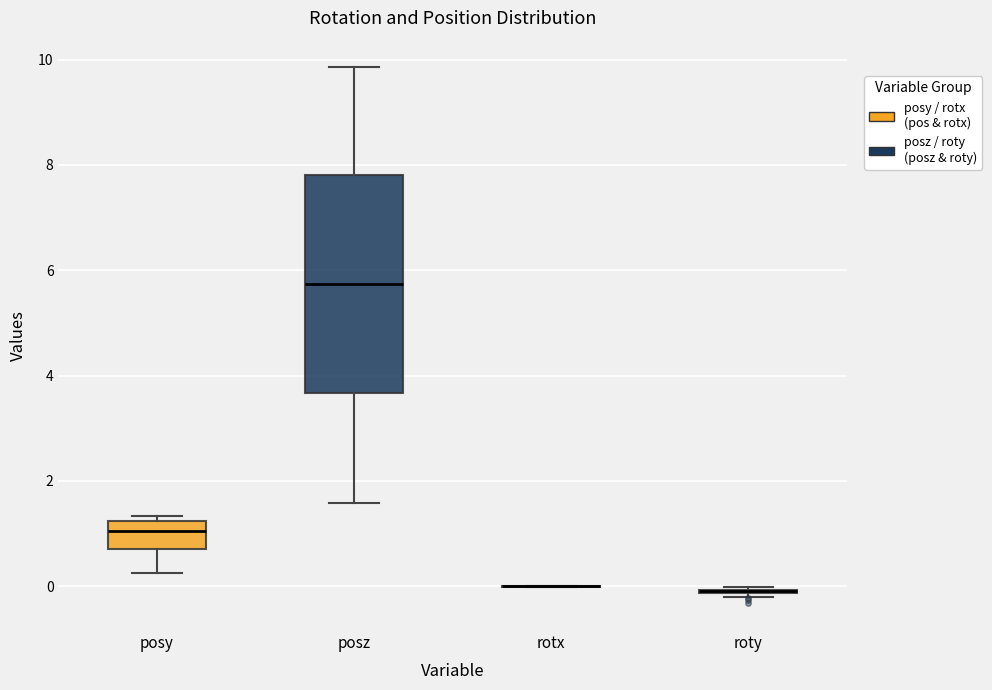

Reading left to right, transcribe this box plot: for each box, give where its median line is, the range the box spans, and where its two whiskers end, as read against the y-axis. The values are not printed on the chart, so give them approximately, as read against the axis.

posy: median 1.0, box 0.8 to 1.2, whiskers 0.2 to 1.4
posz: median 5.8, box 3.6 to 7.8, whiskers 1.6 to 9.8
rotx: box collapsed to a line at 0.0, whiskers 0.0 to 0.0
roty: box collapsed to a line at 0.0, whiskers -0.2 to 0.0